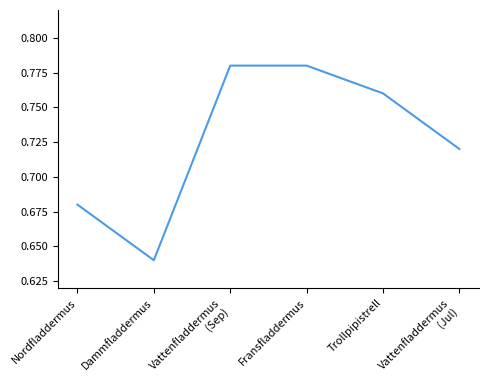

What position from the right is Nordfladdermus?

6